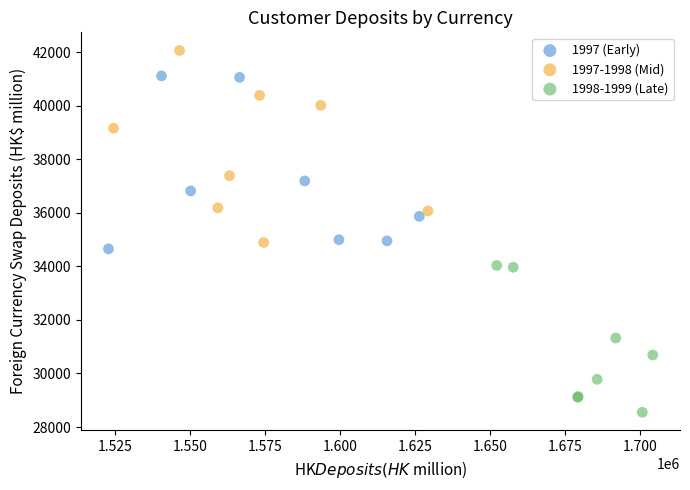

Which series reaches the minimum Y coordinate?

1998-1999 (Late)